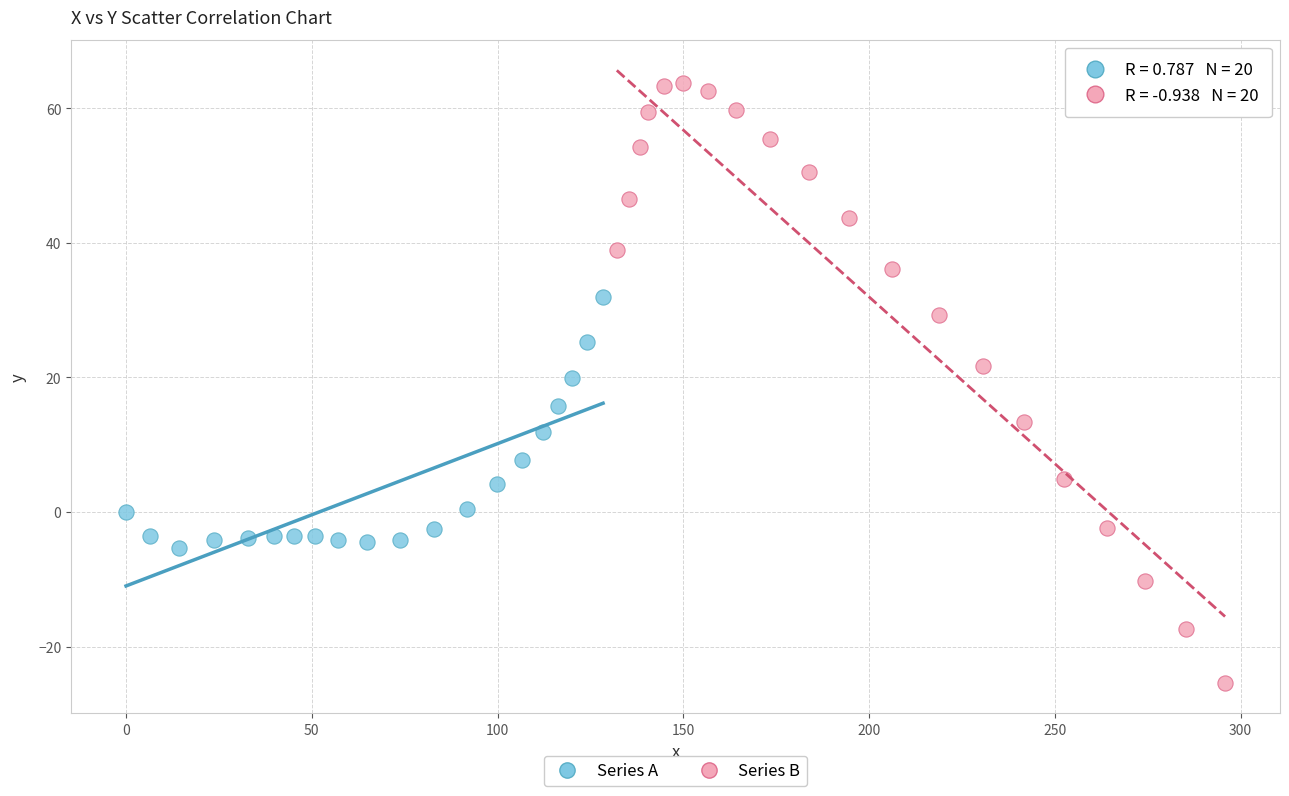

Which series contains the highest Y value?

Series B